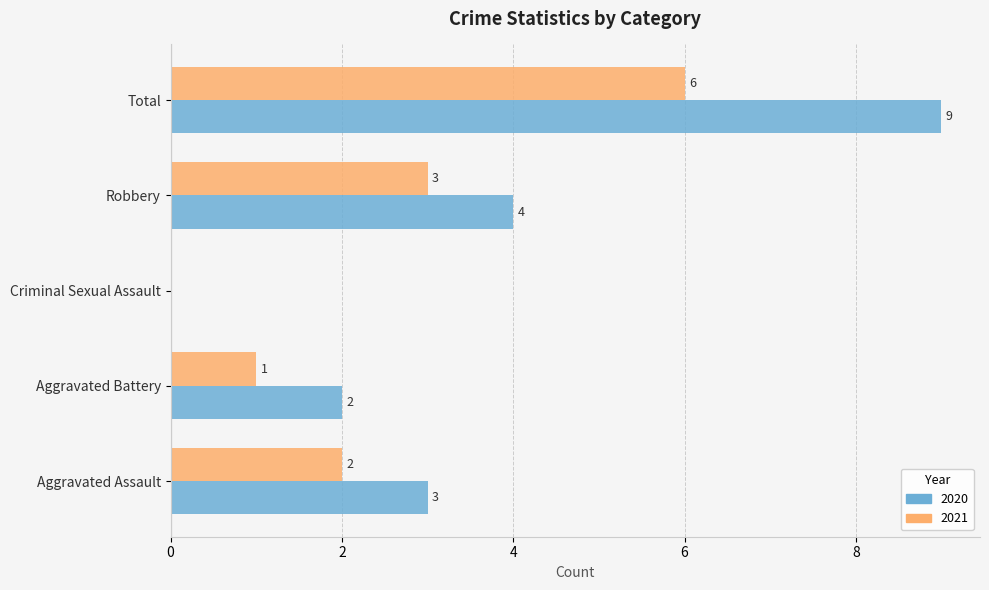

What is the maximum value for 2021?

6